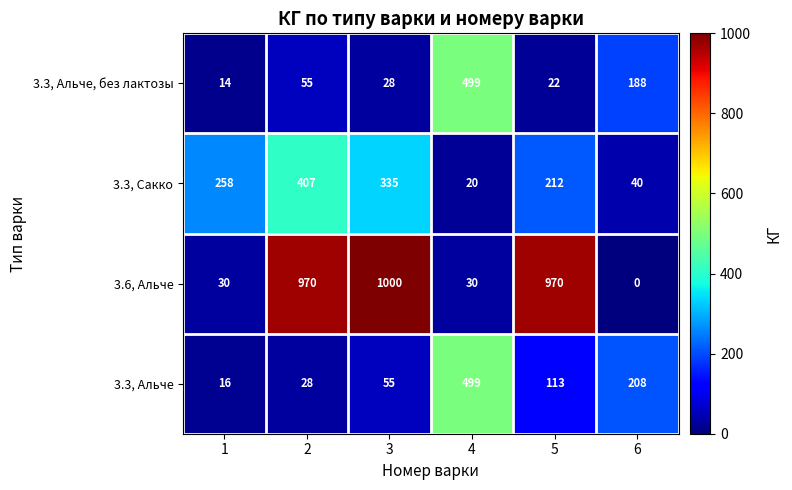

Which series has the largest range (max minus min)?

3.6, Альче